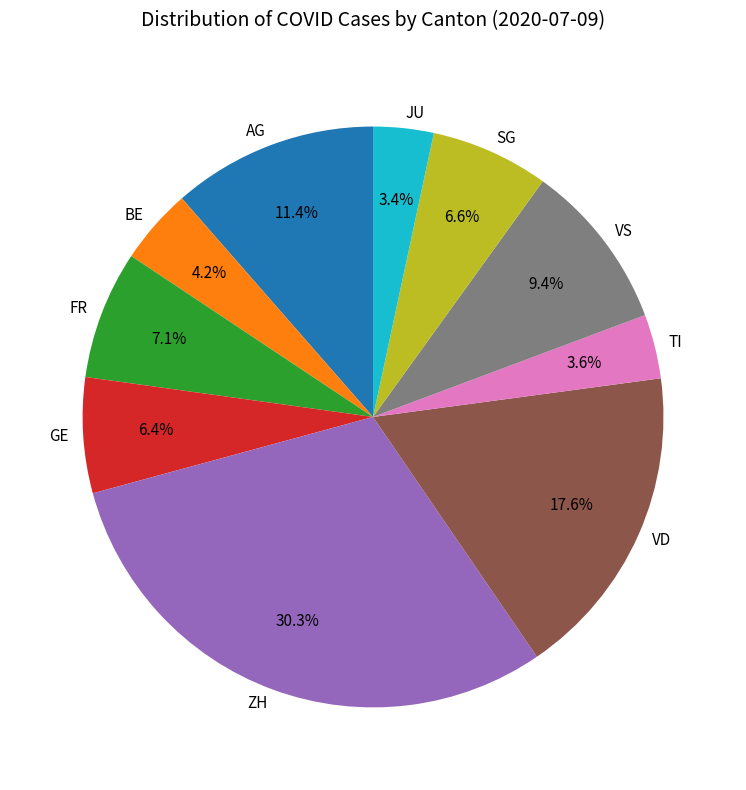

Is FR the majority of the pie?

No